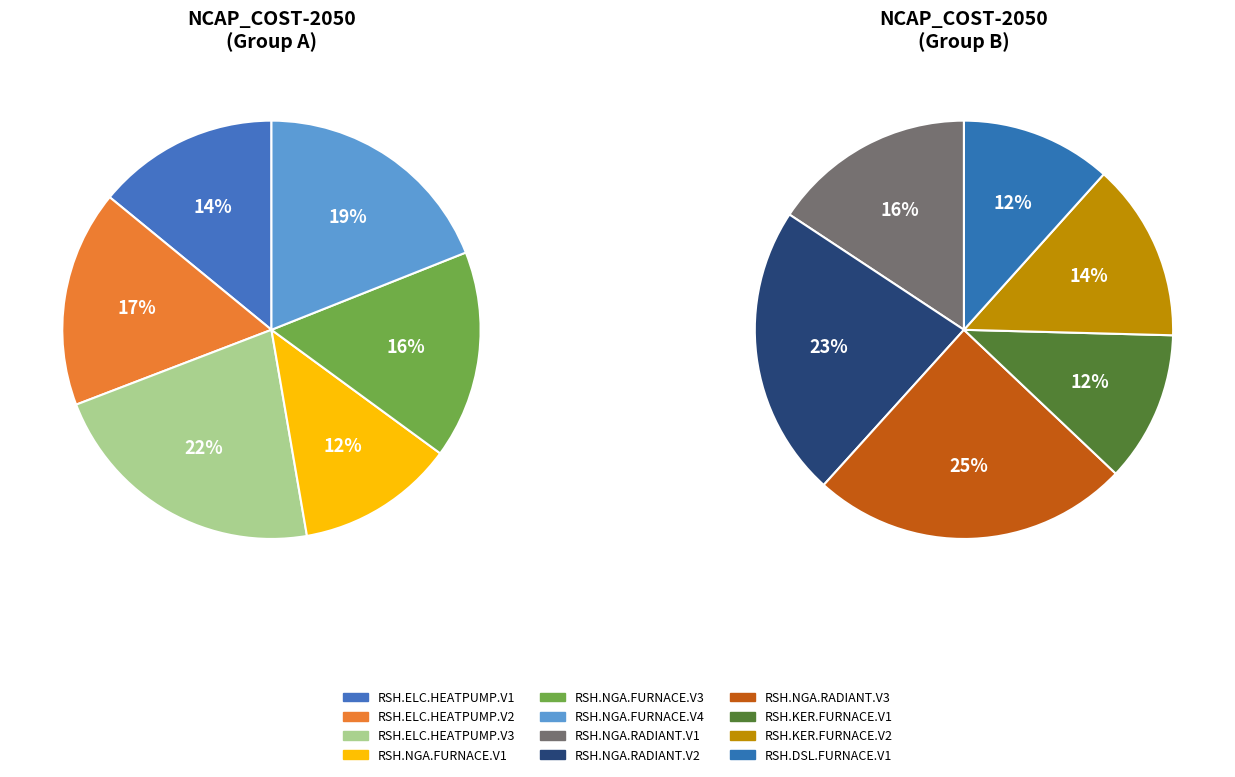

Which slice is the smallest?

RSH.NGA.FURNACE.V1